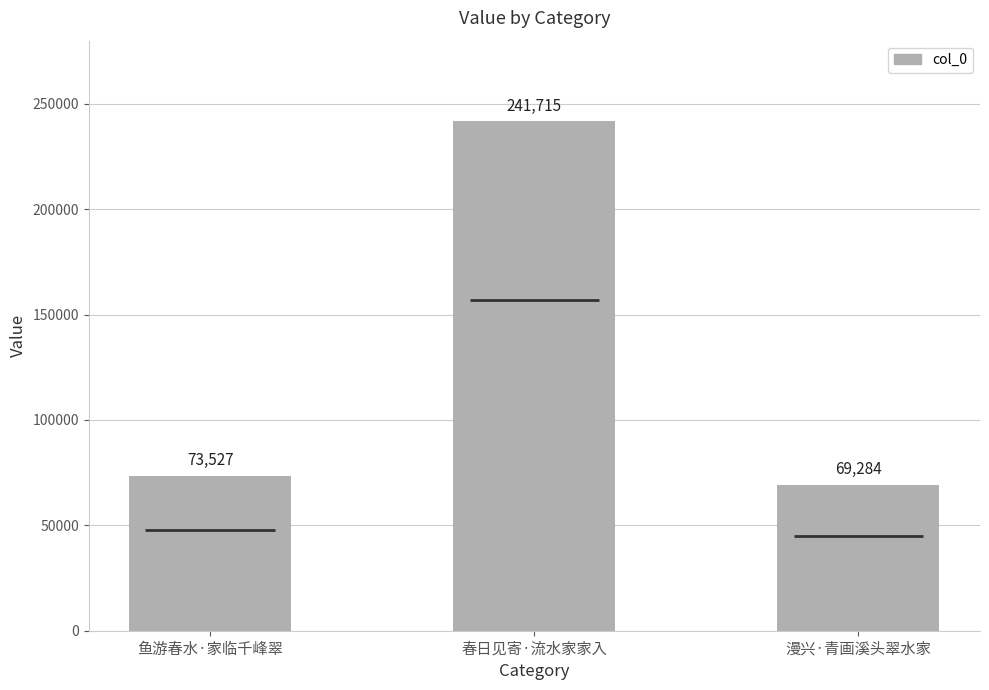

Reading right to left, what are all the values shown in this chart?

漫兴·青画溪头翠水家=69284	春日见寄·流水家家入=241715	鱼游春水·家临千峰翠=73527